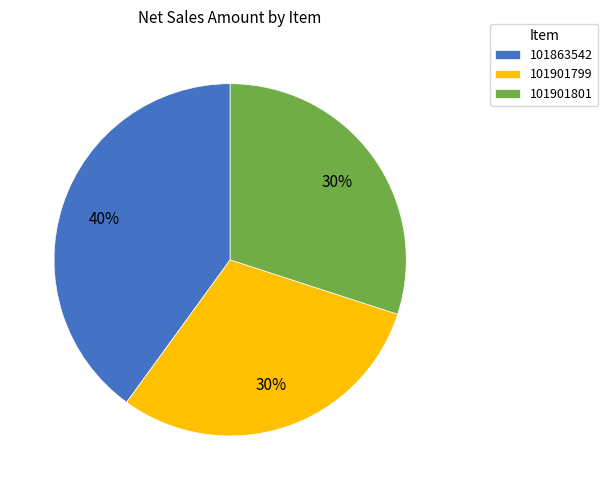

What is the ratio of the value at 101901799 to the value at 101901801?

1.0